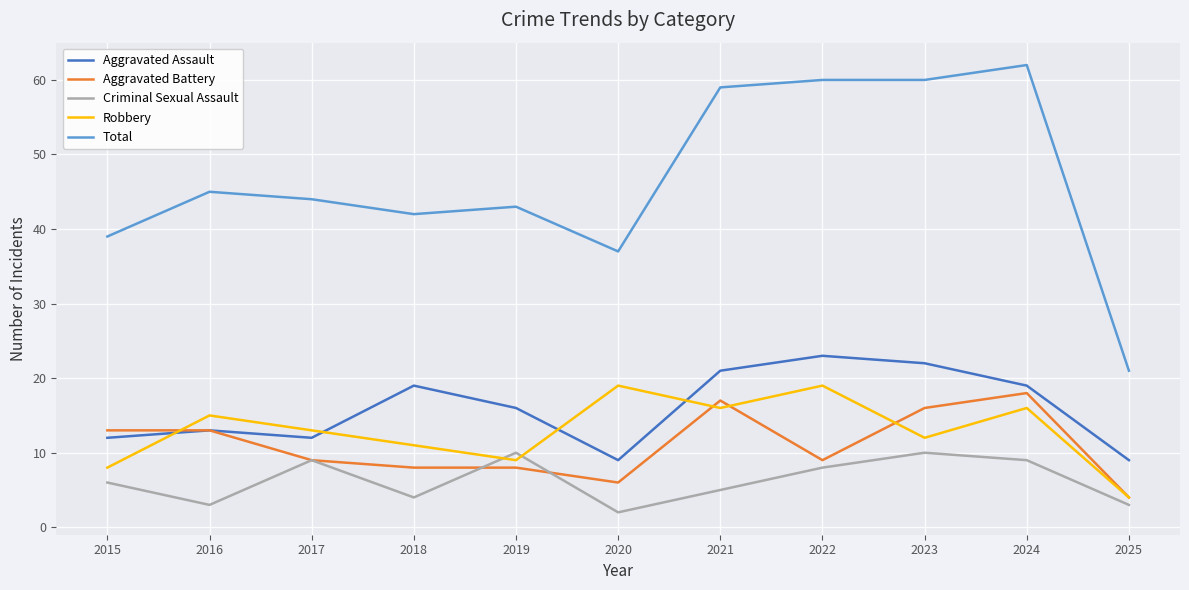

What is the difference between the maximum and minimum values in the Aggravated Assault series?

14